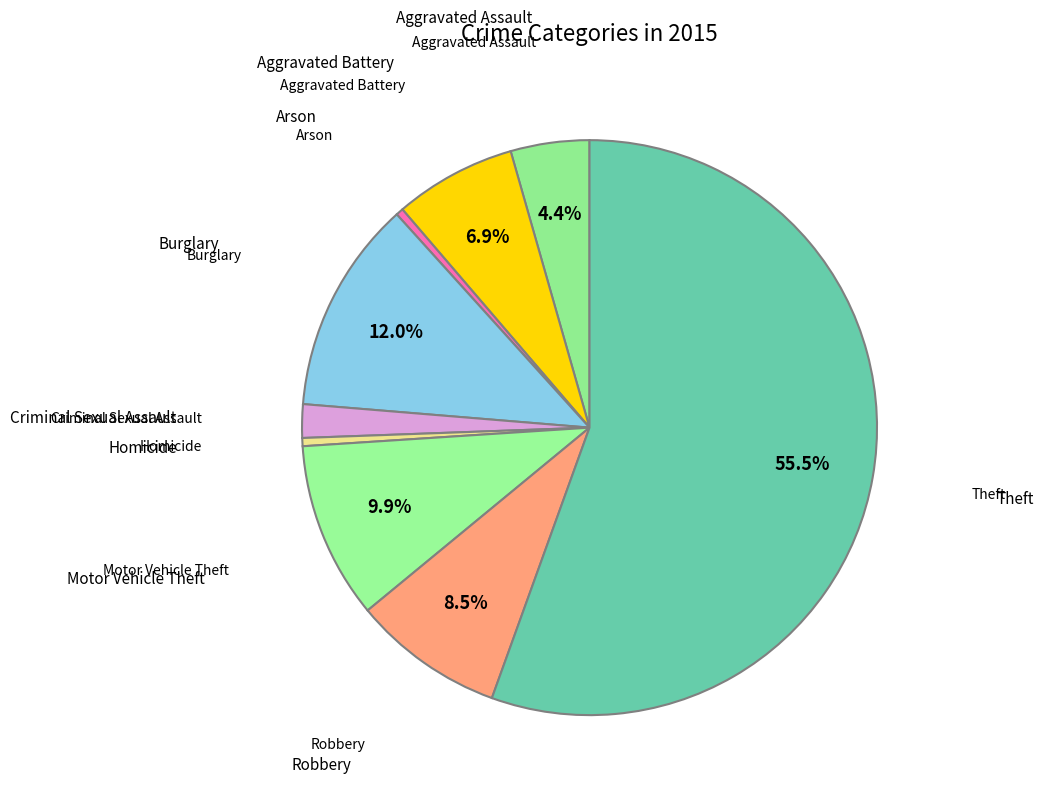

How many slices are in this pie chart?

9